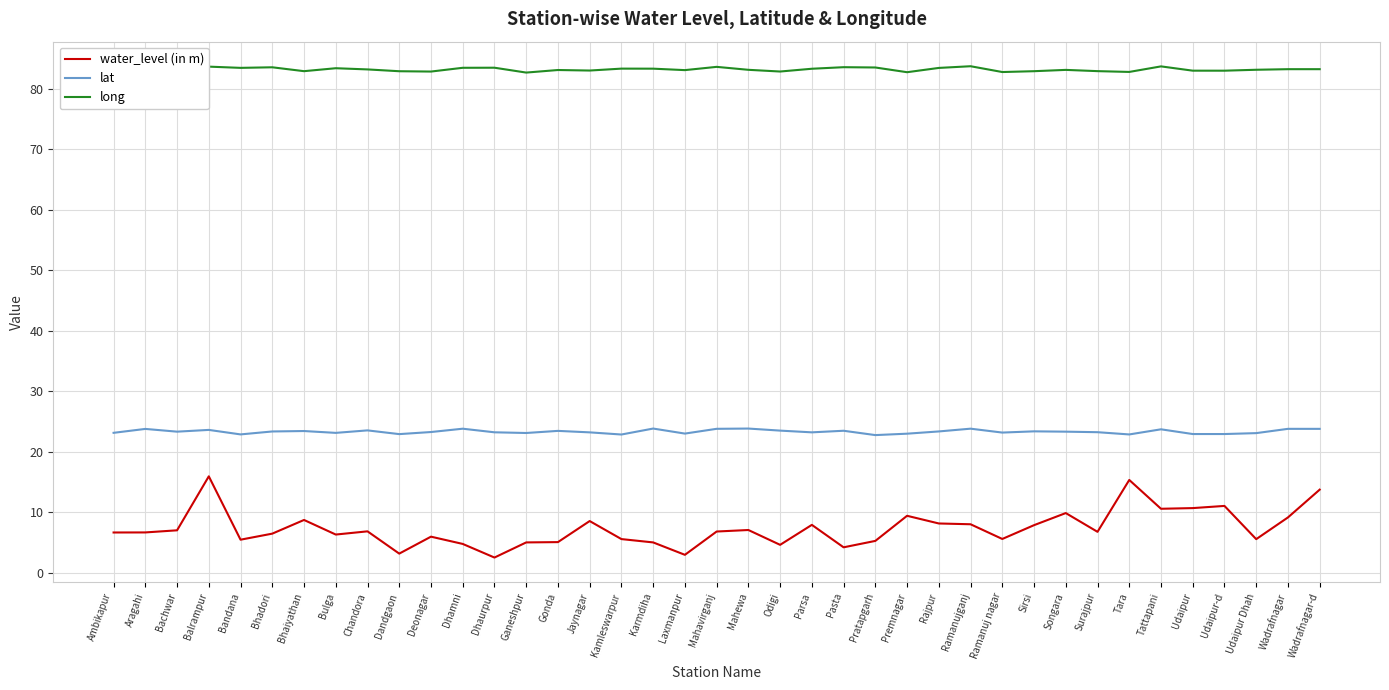

How many interior local peaks does the long series have?

12